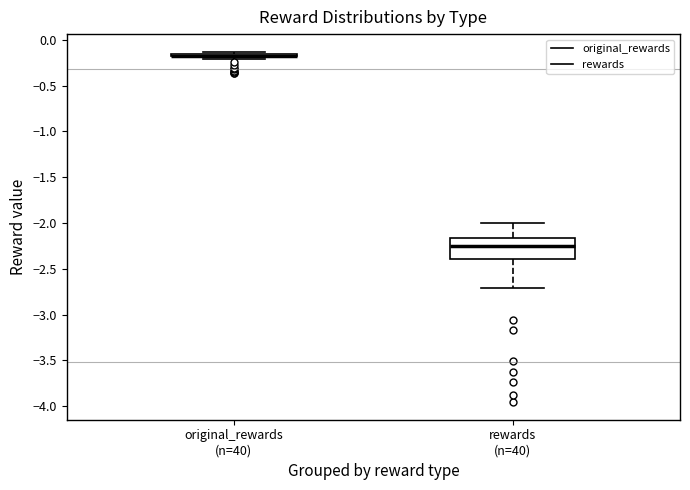

Reading left to right, read every box against the y-axis: the position of its median line, the range the box covers, and the ends of its whiskers. The values are not printed on the chart, so give them approximately, as read against the axis.

original_rewards (n=40): box collapsed to a line at -0.15, whiskers -0.20 to -0.15
rewards (n=40): median -2.25, box -2.40 to -2.15, whiskers -2.70 to -2.00